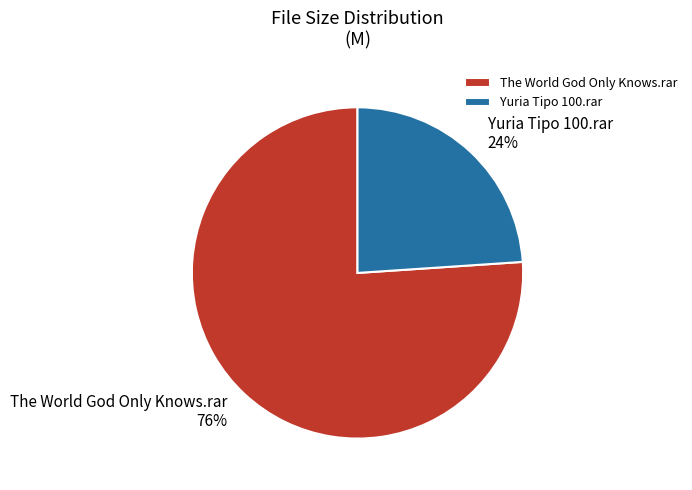

Does any single category account for the majority?

Yes